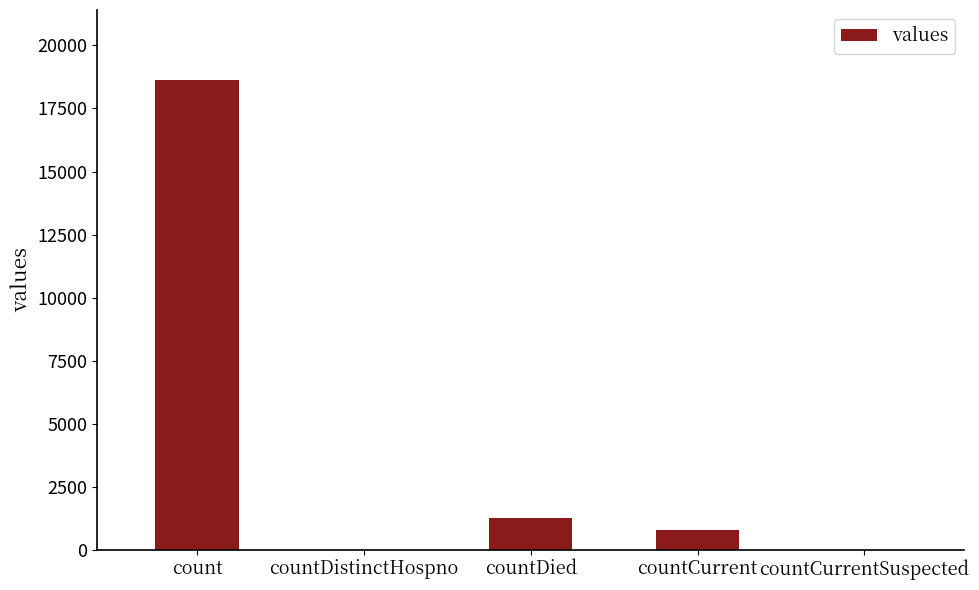

What is the sum of all values?

20654